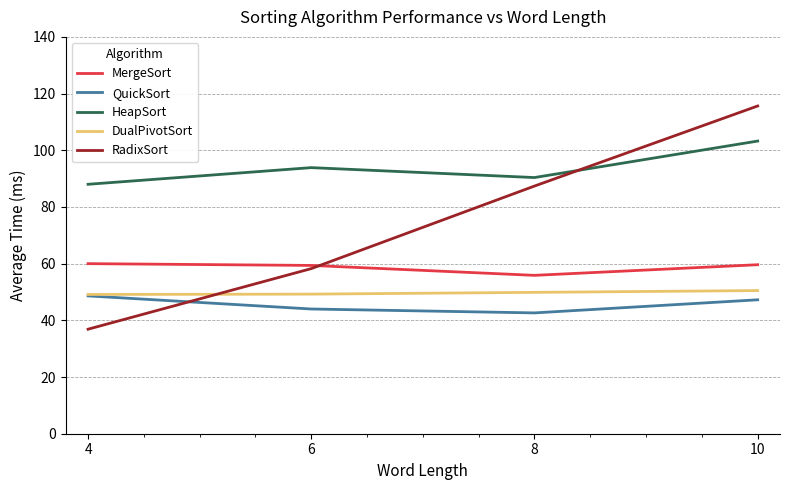

Where is MergeSort nearest to the value 57?

8